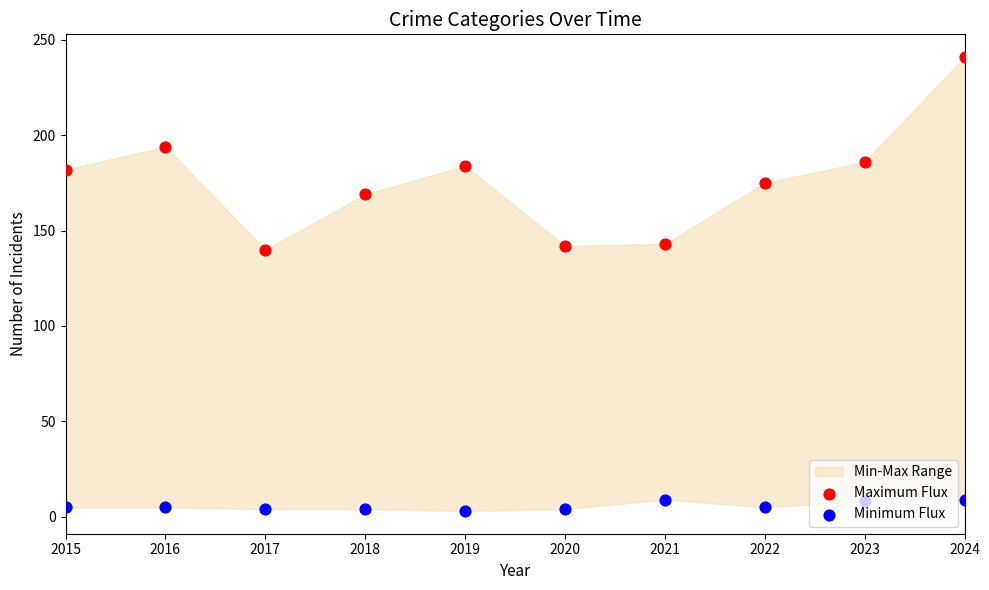

Which series has the largest total across all categories?

Maximum Flux